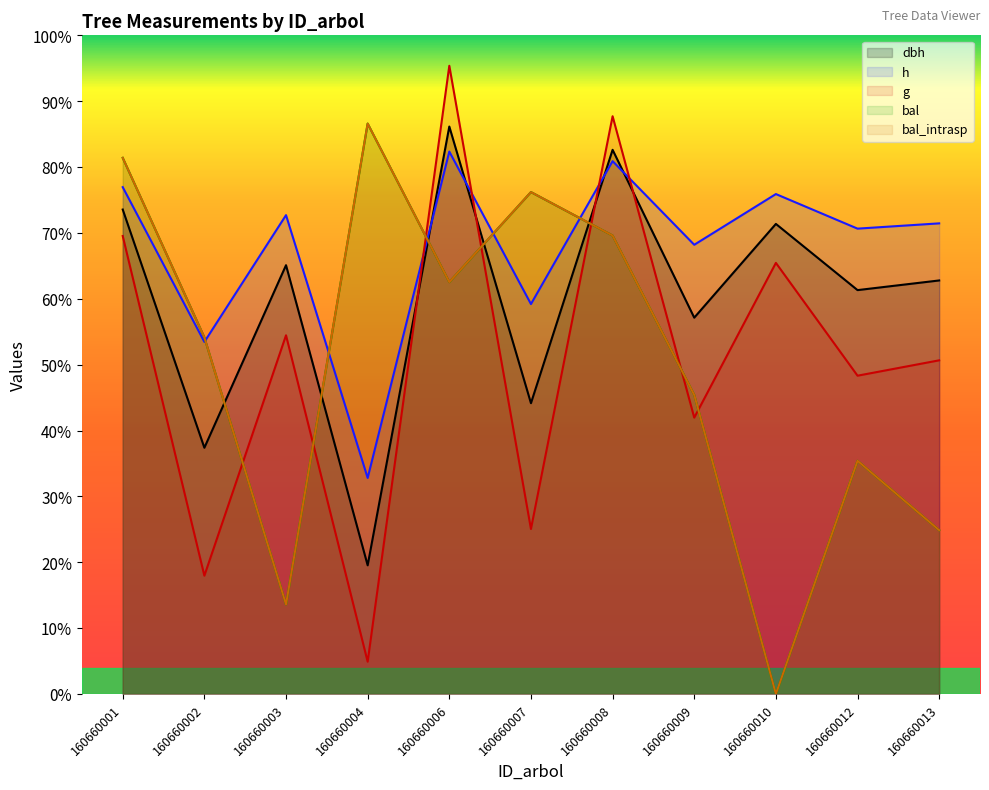

At which category does h reach its first local valley?

160660002